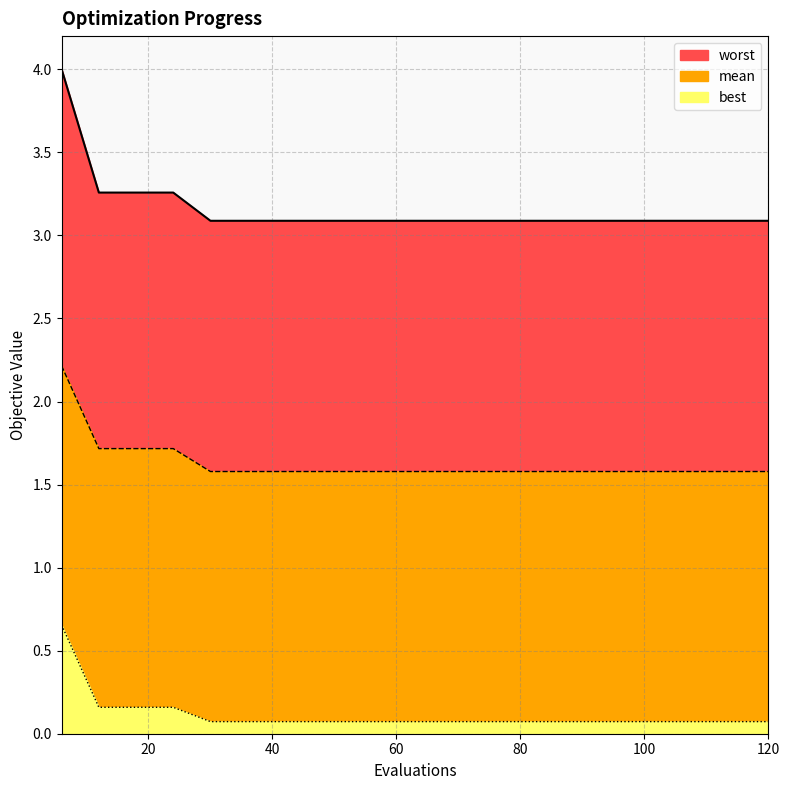

Rank the series by their maximum value, from highest to lowest.

worst, mean, best